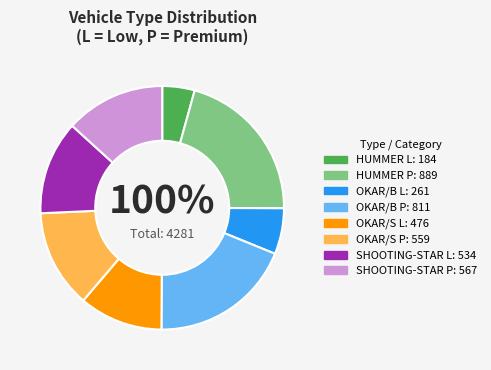

How many slices are in this pie chart?

8